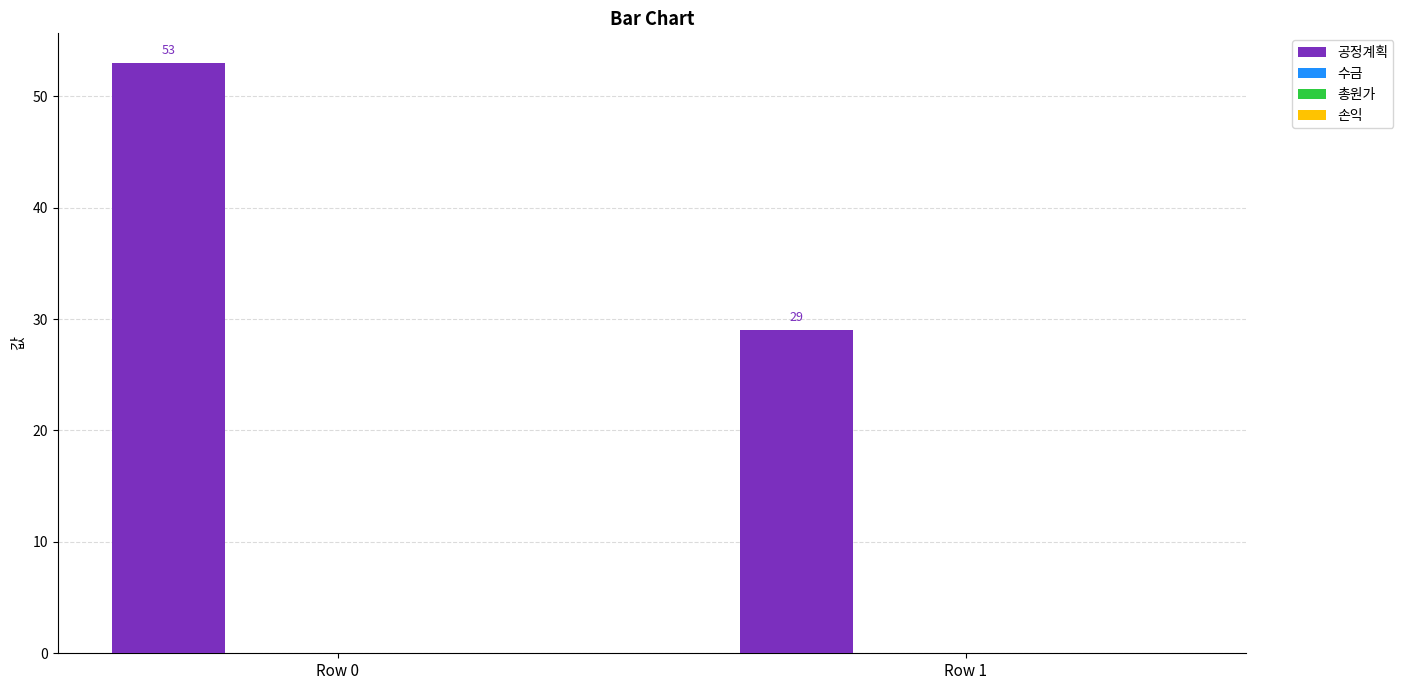

What is the sum of all values?

82